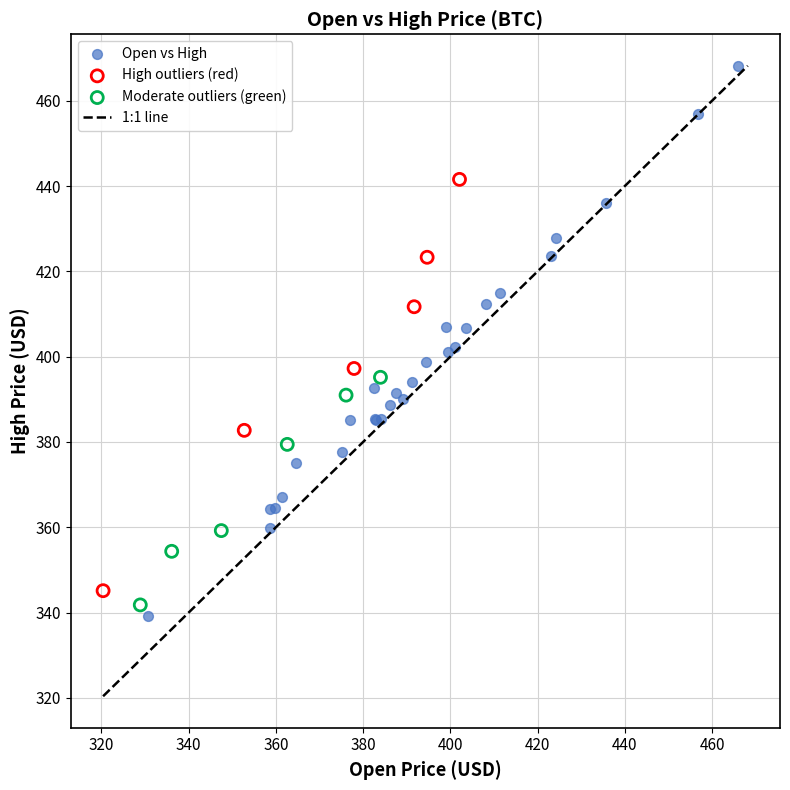

Which series contains the highest Y value?

Open vs High